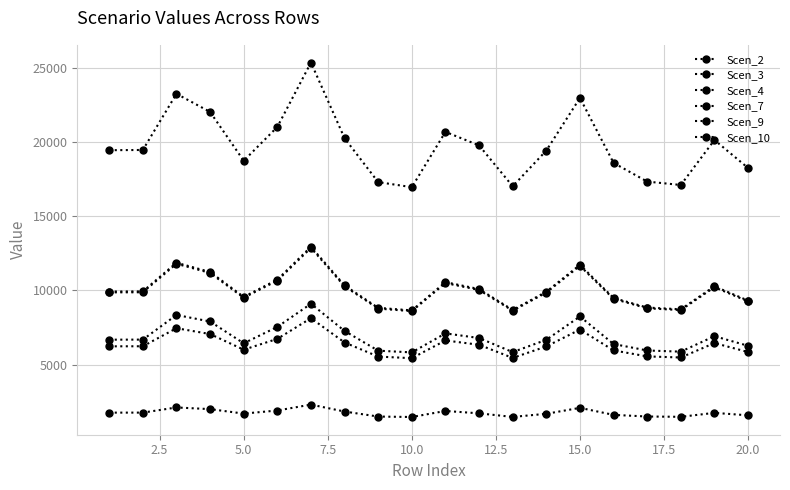

What is the average value of the Scen_2 series?

10027.0